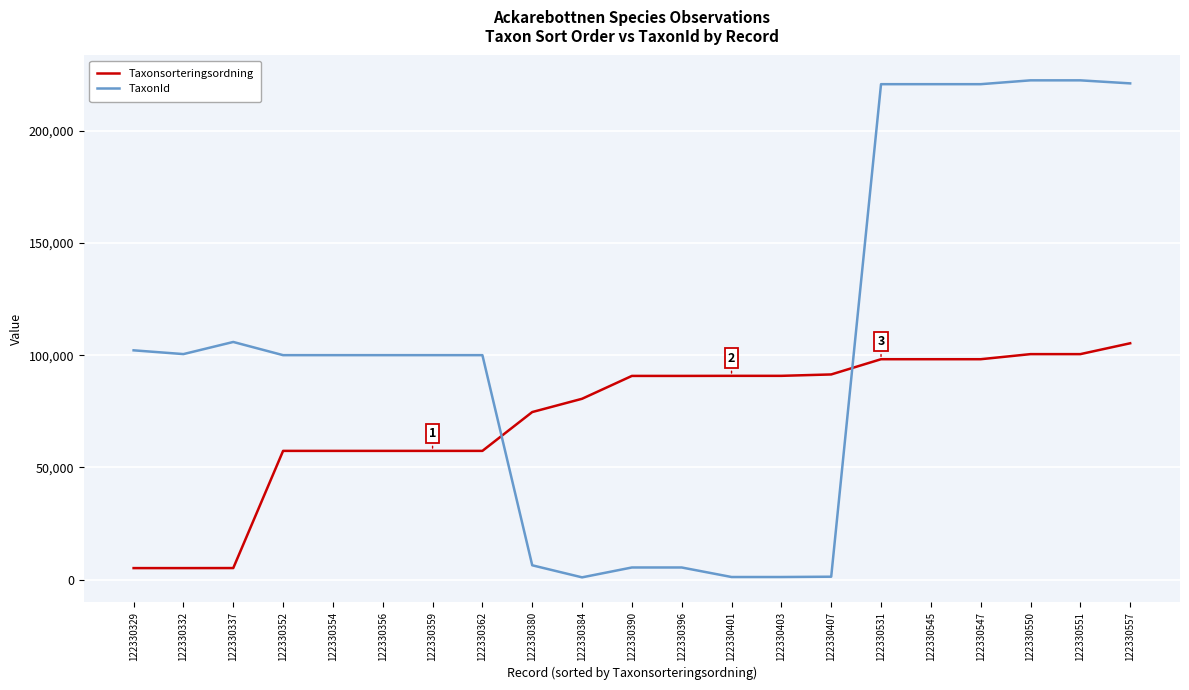

What is the spread (max minus min) of values at 122330551?

121988